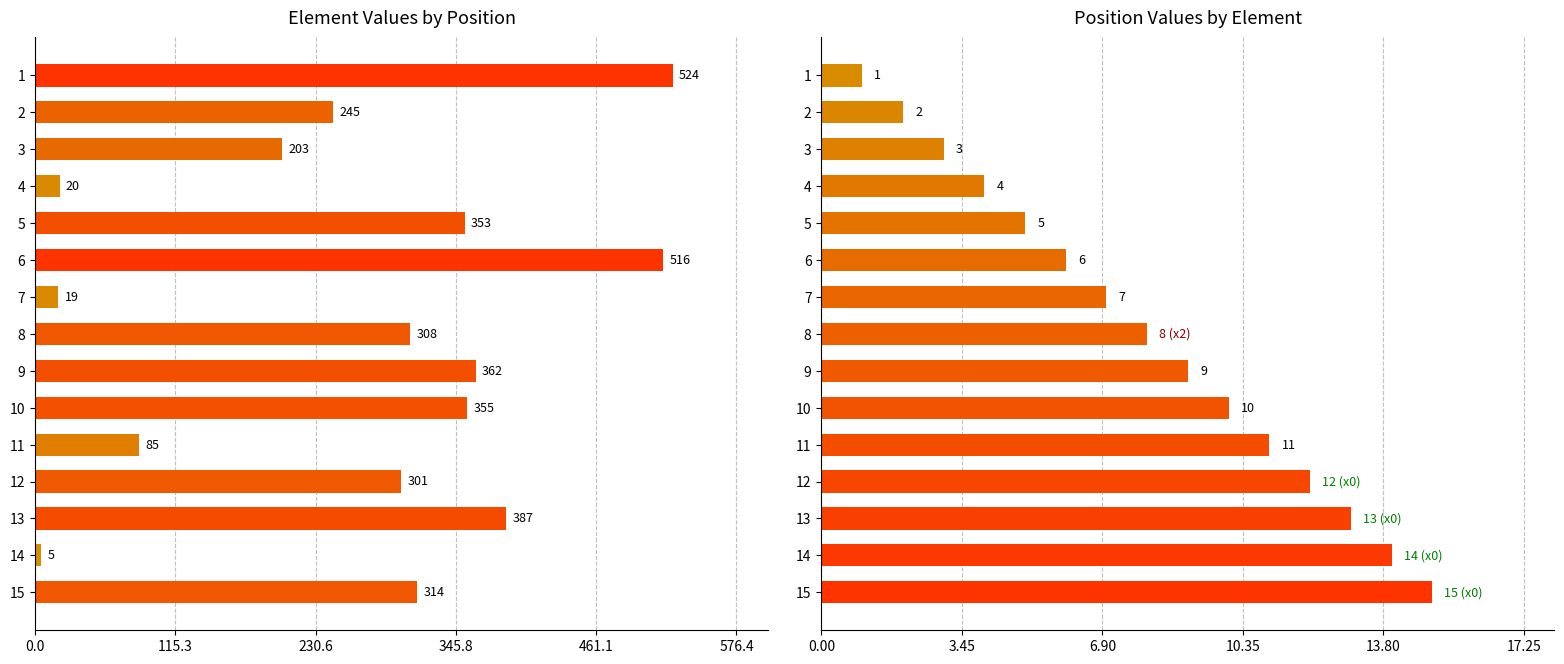

What are all the series names shown in the legend?

element, position